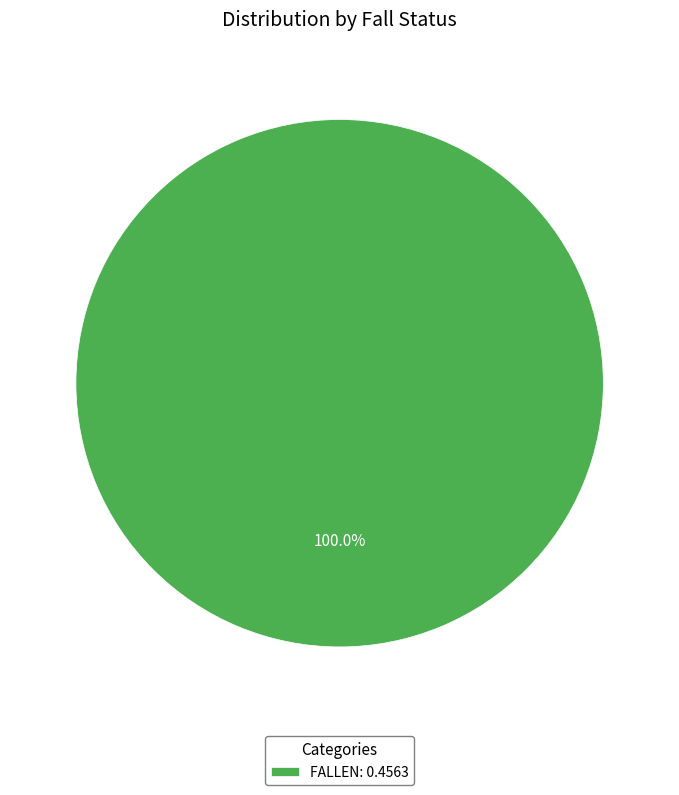

Is there a majority slice in this chart?

Yes